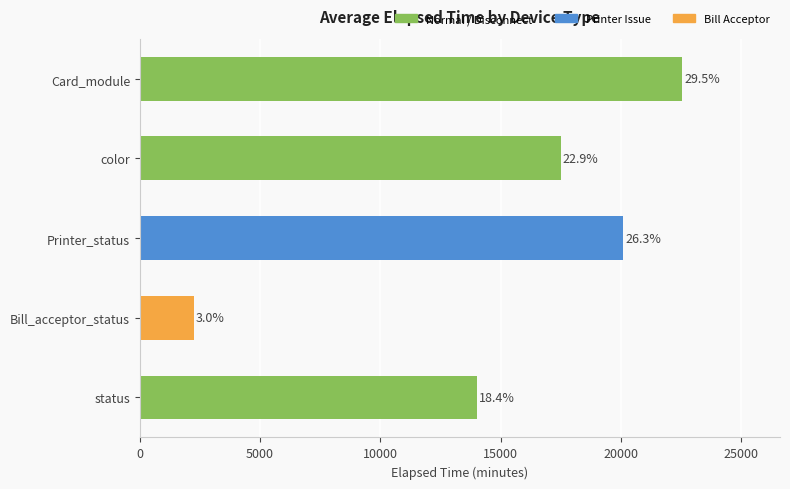

How many bars are there in total?

5